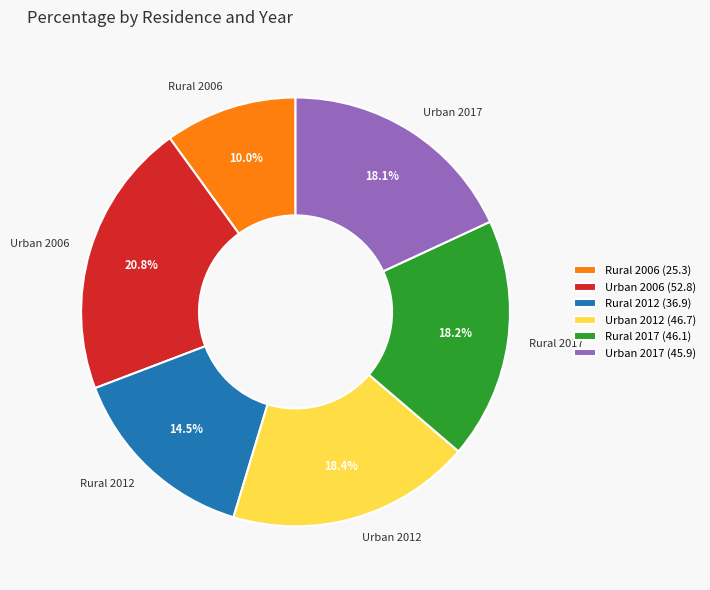

What is the ratio of the value at Urban 2017 to the value at Rural 2006?

1.8